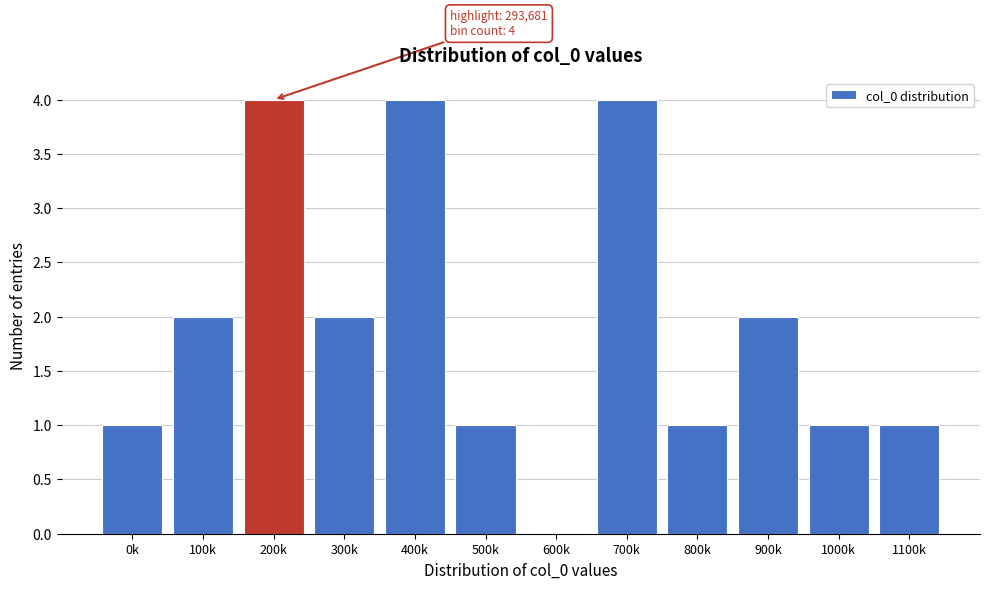

Reading left to right, transcribe all the data shown in this chart.

0k=1	100k=2	200k=4	300k=2	400k=4	500k=1	600k=0	700k=4	800k=1	900k=2	1000k=1	1100k=1